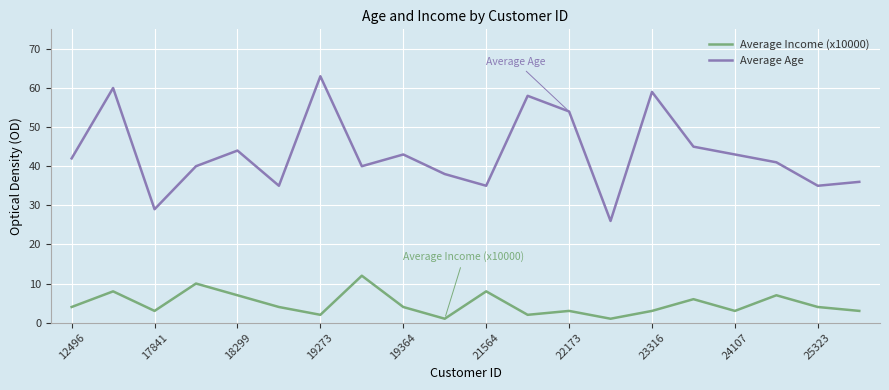

True or false: Average Age and Average Income (x10000) intersect in this chart.

False